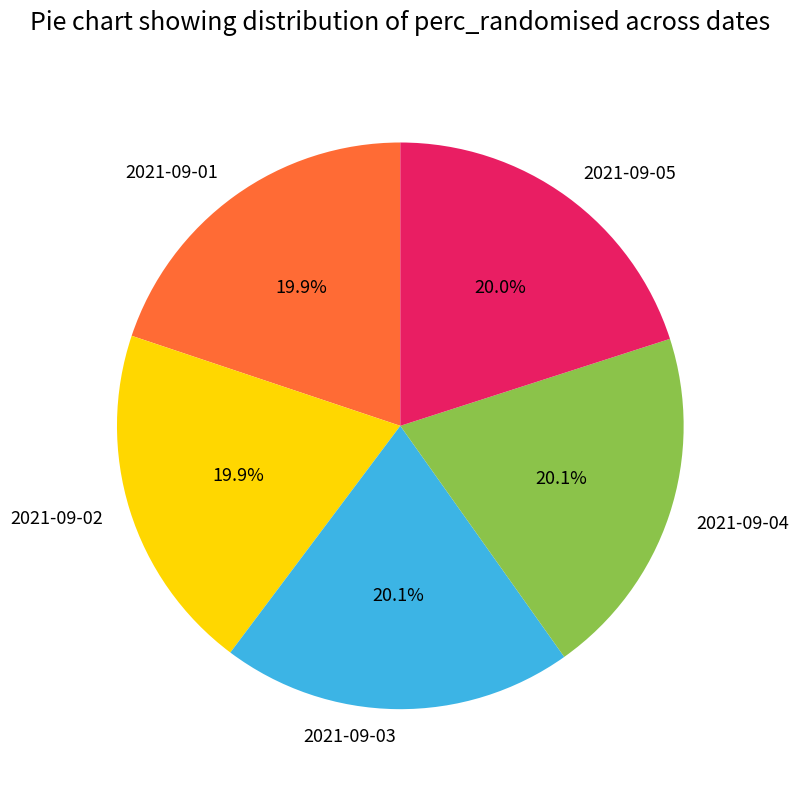

Is it true that 2021-09-01 is 20% of the pie?

True